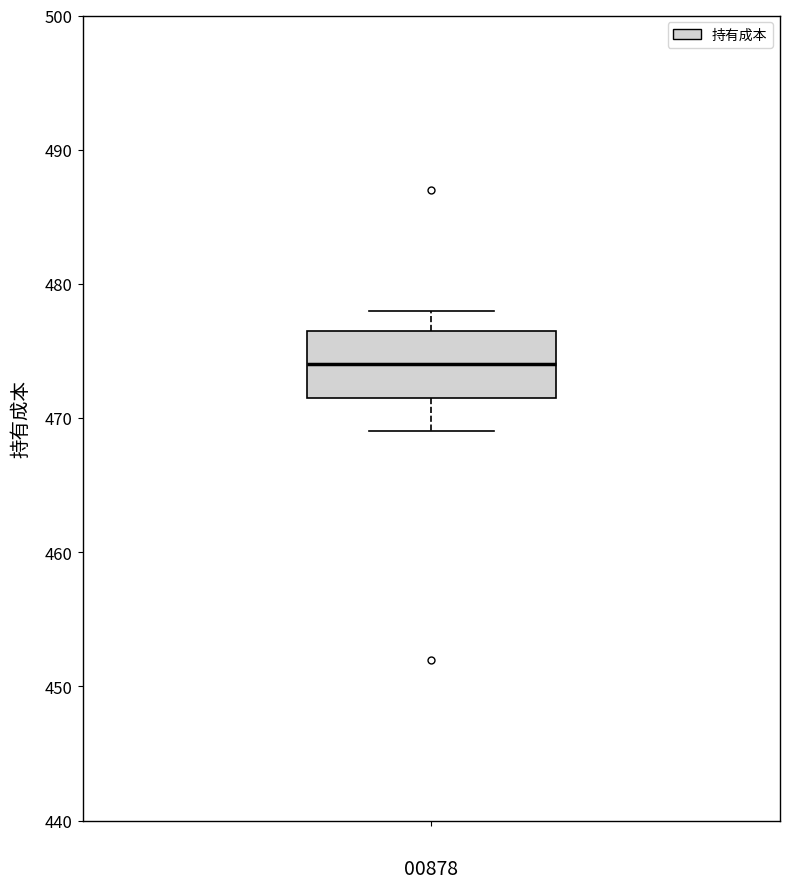

Read this box plot against the y-axis: the position of the median line, the range covered by the box, and the ends of both whiskers. The values are not printed on the chart, so give them approximately, as read against the axis.

median 474, box 472 to 477, whiskers 469 to 478